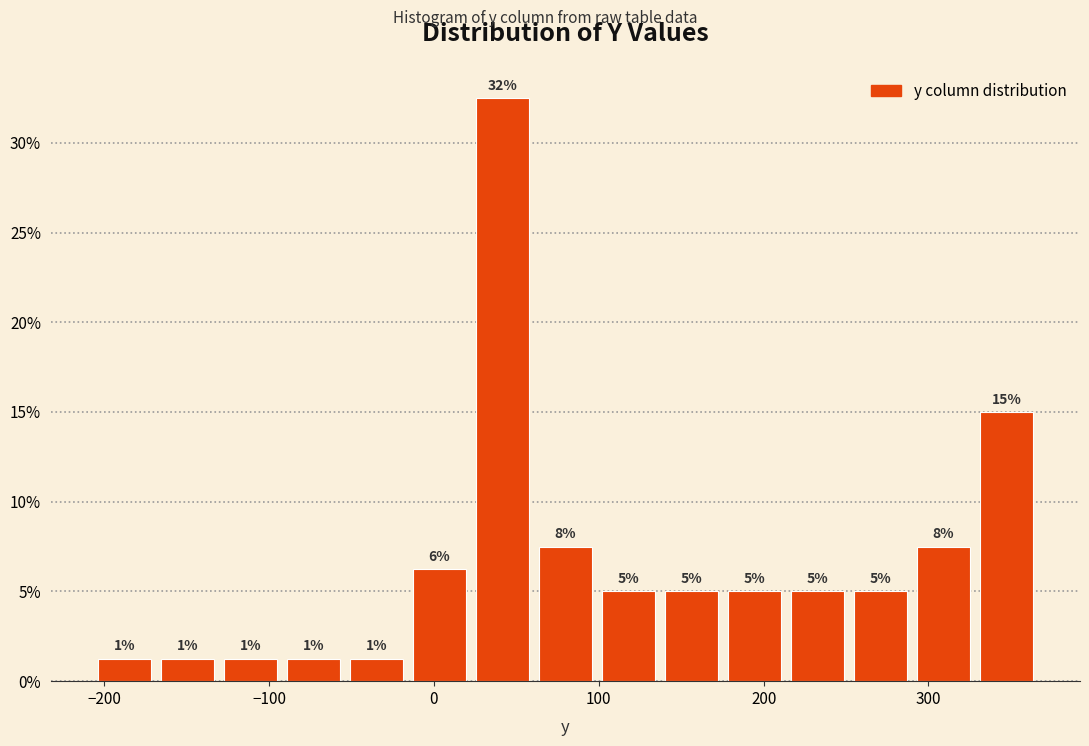

Around what value on the x-axis is the tallest bar? Give the approximate position of its centre, as read against the axis.

40